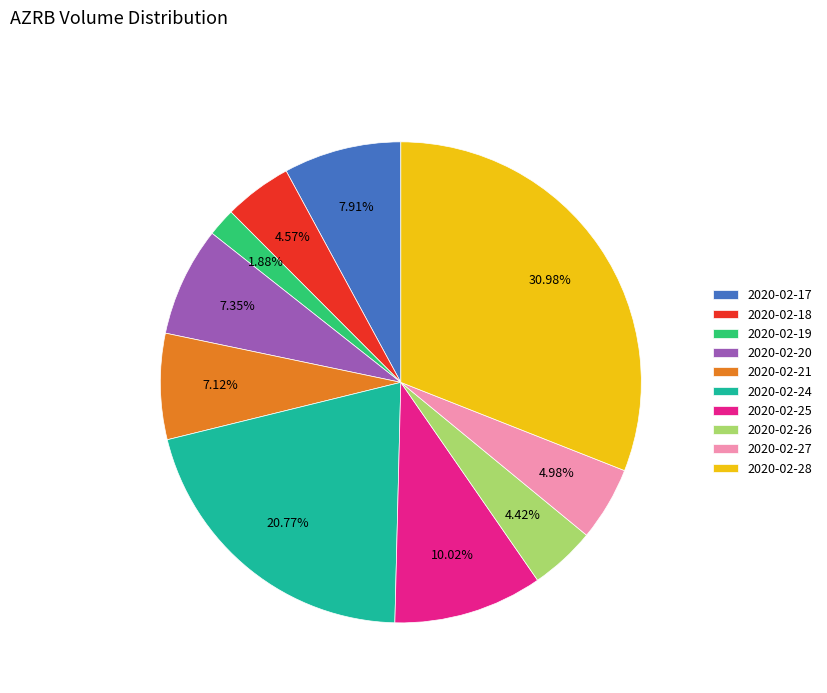

Between 2020-02-20 and 2020-02-18, which is larger?

2020-02-20